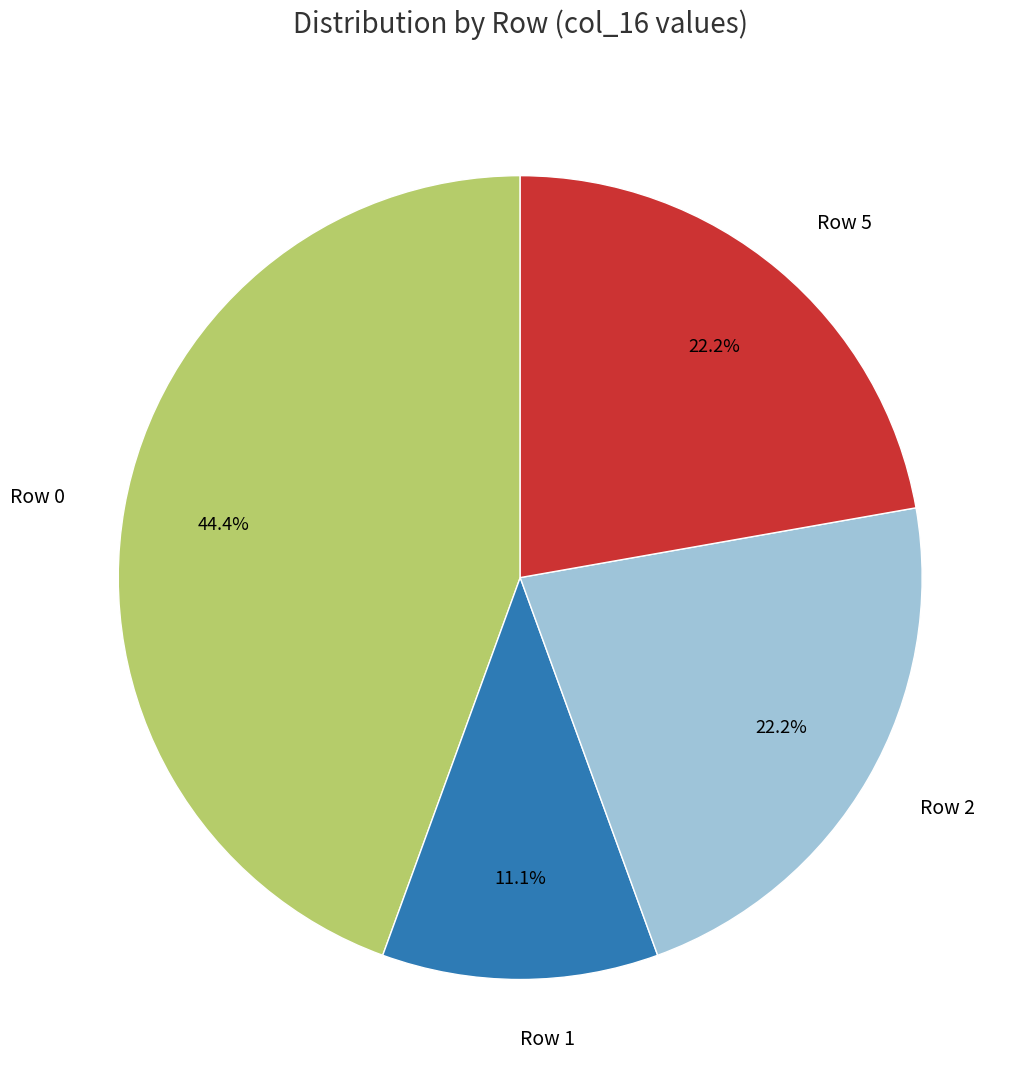

Which slice is the smallest?

Row 1